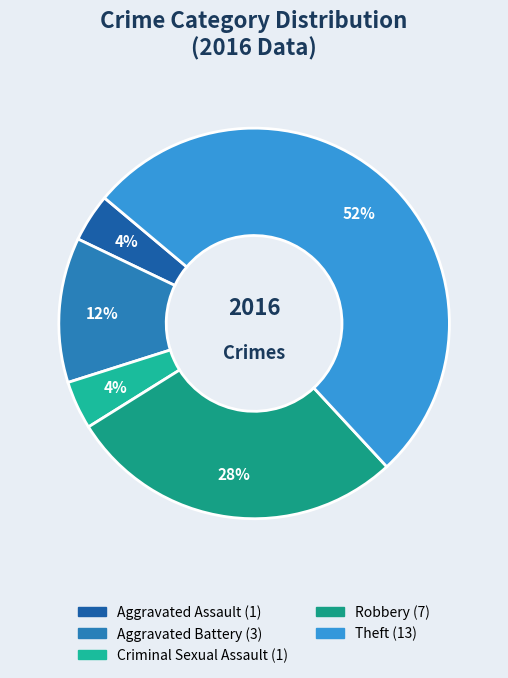

What is the change in value from Robbery to Theft?

+6